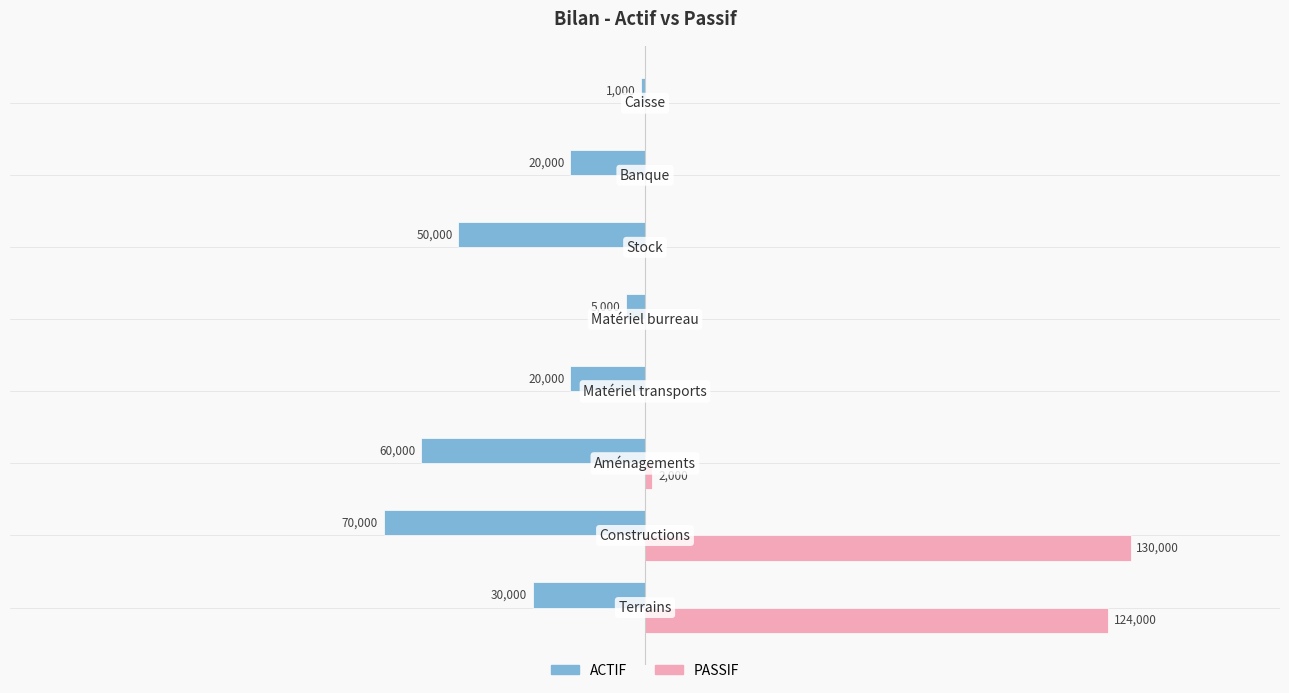

Reading left to right, extract all data points from this chart.

ACTIF: -30000	-70000	-60000	-20000	-5000	-50000	-20000	-1000
PASSIF: 124000	130000	2000	0	0	0	0	0